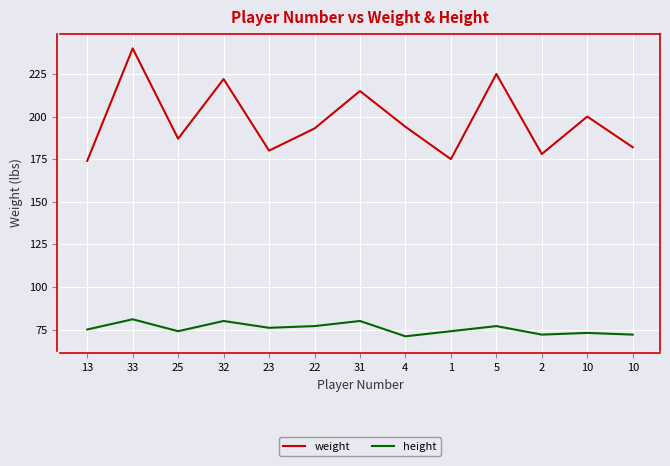

At which category is the sum across all series the highest?

33